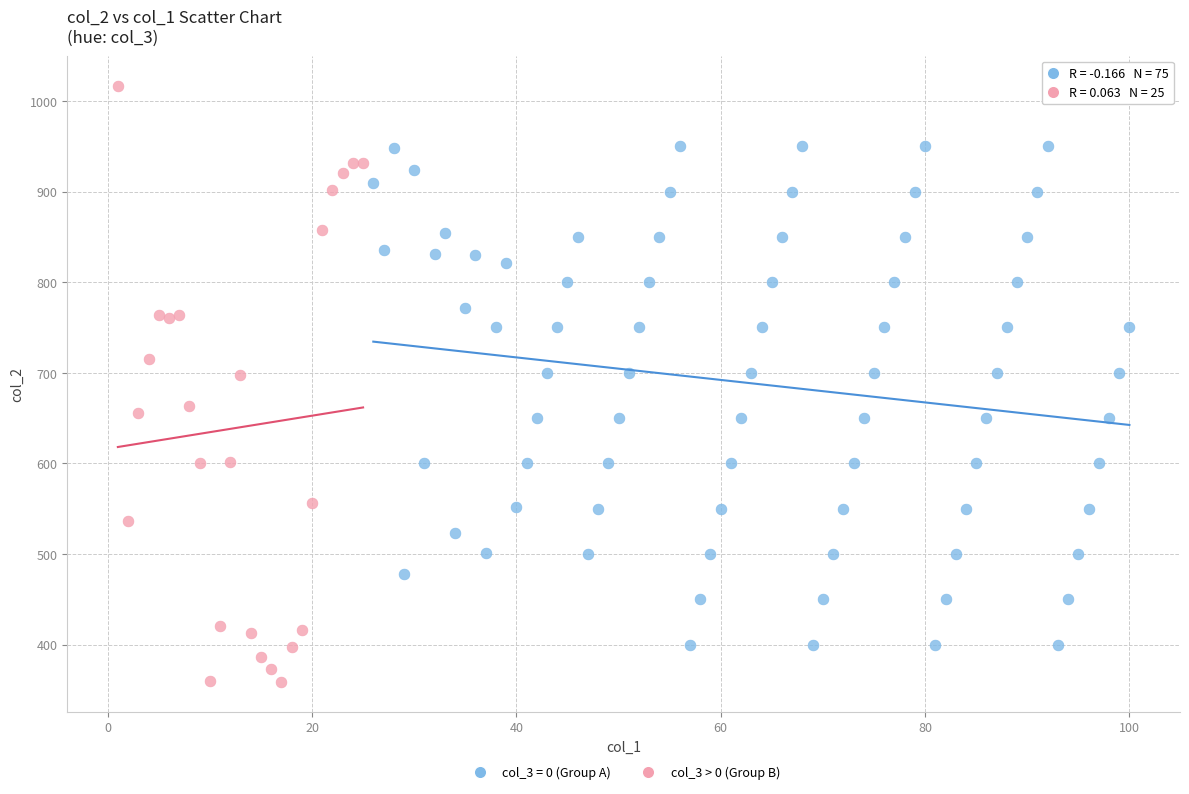

Which series has the widest spread of Y values?

col_3 > 0 (Group B)